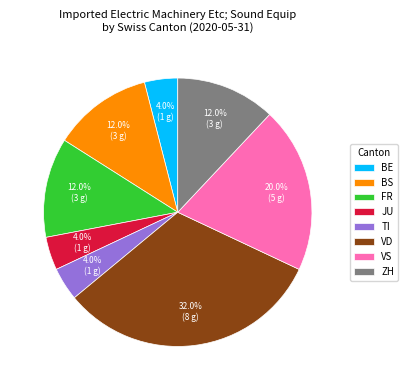

What is the ratio of the value at TI to the value at BS?

0.3